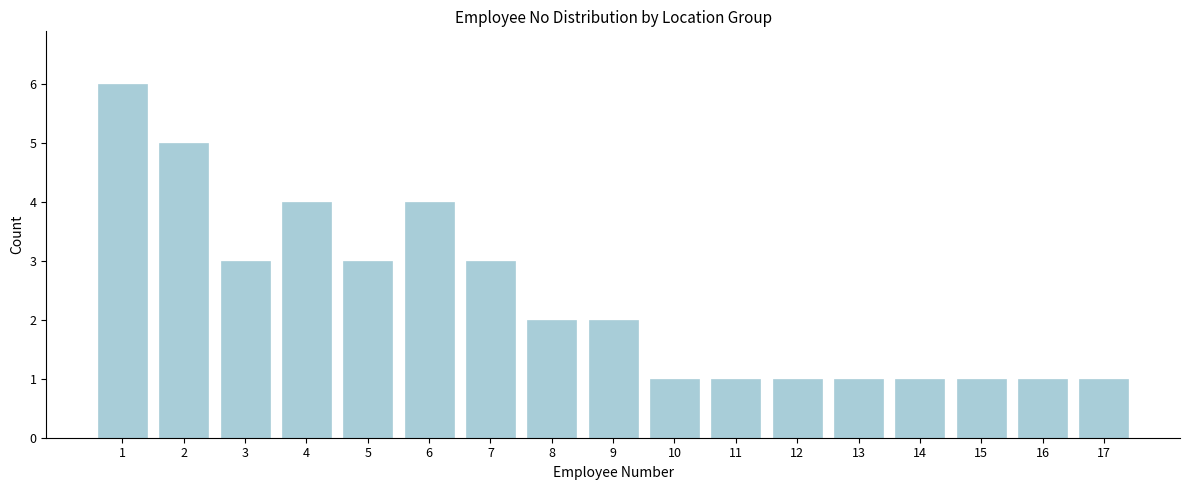

Reading left to right, transcribe all the data shown in this chart.

6	5	3	4	3	4	3	2	2	1	1	1	1	1	1	1	1